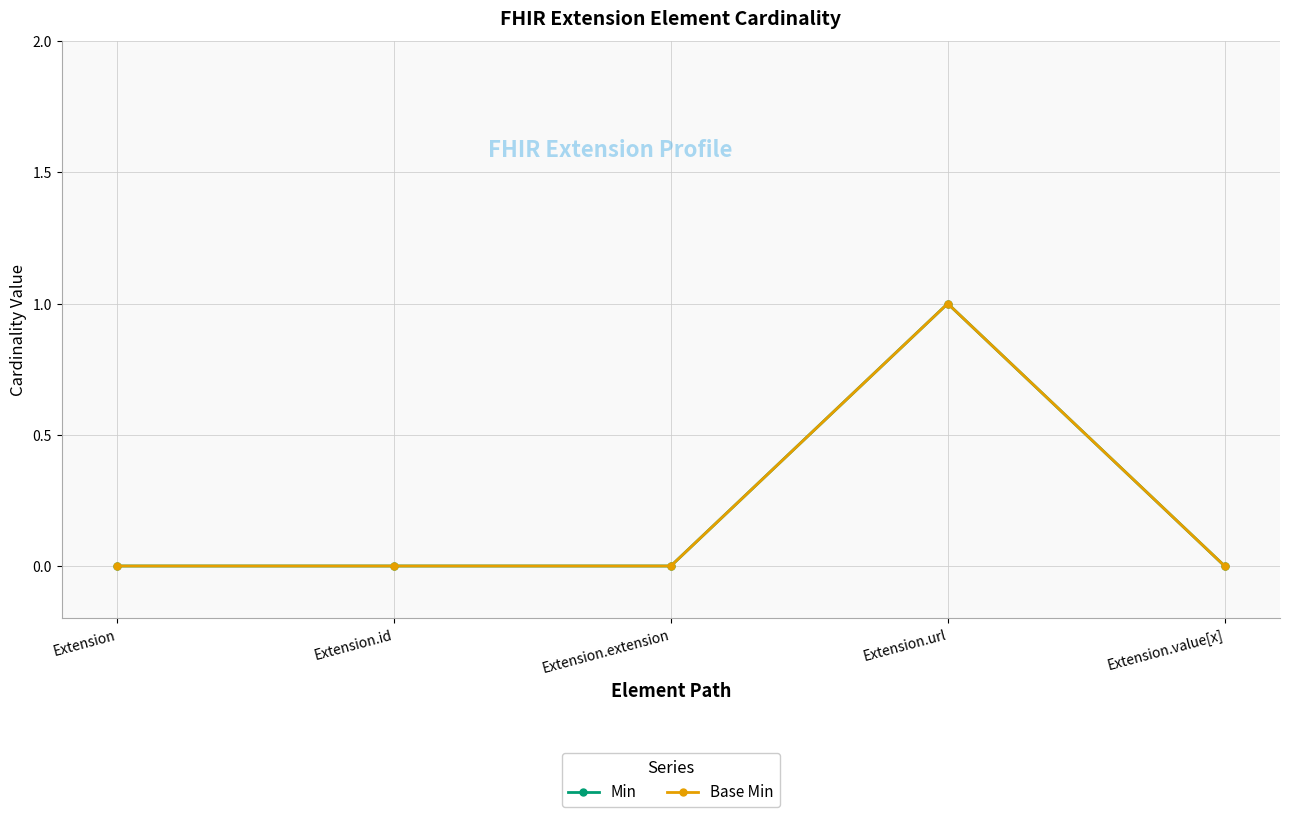

What is the sum of all Min values?

1